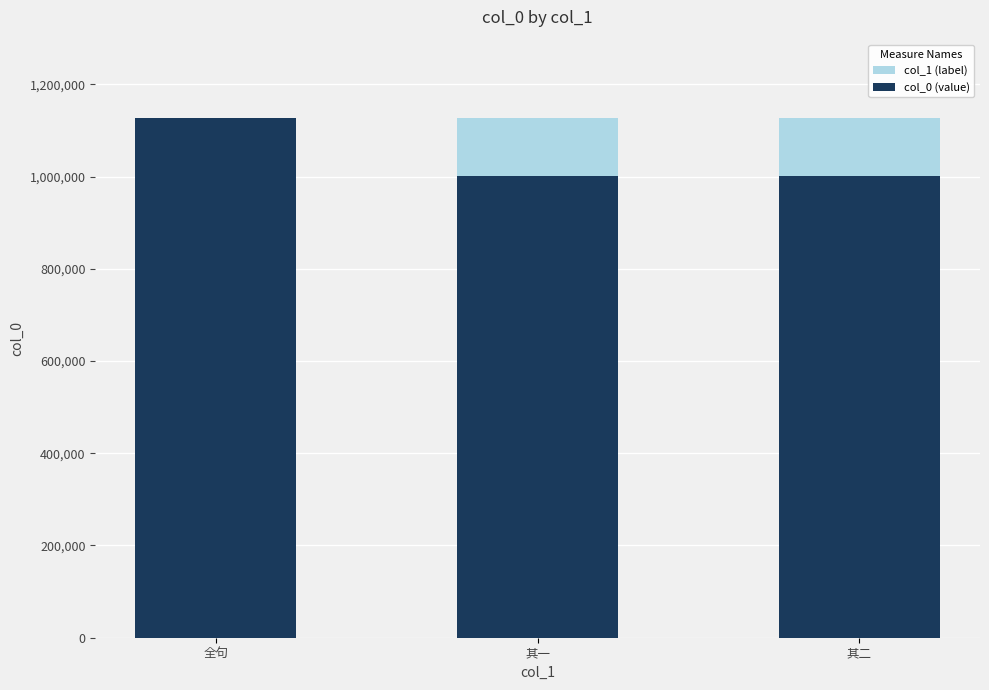

The value of col_1 (label) at 其二 is 1127806. True or false?

True